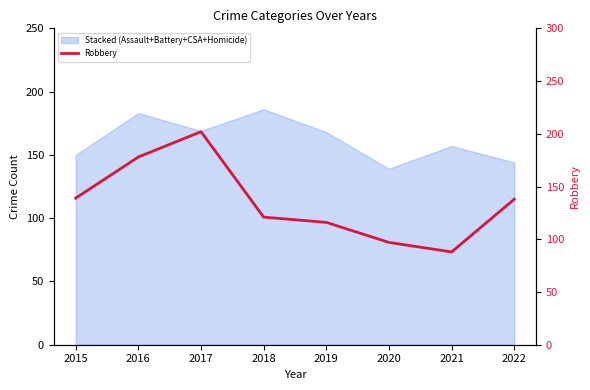

At which category does the chart reach its minimum across all series?

2021